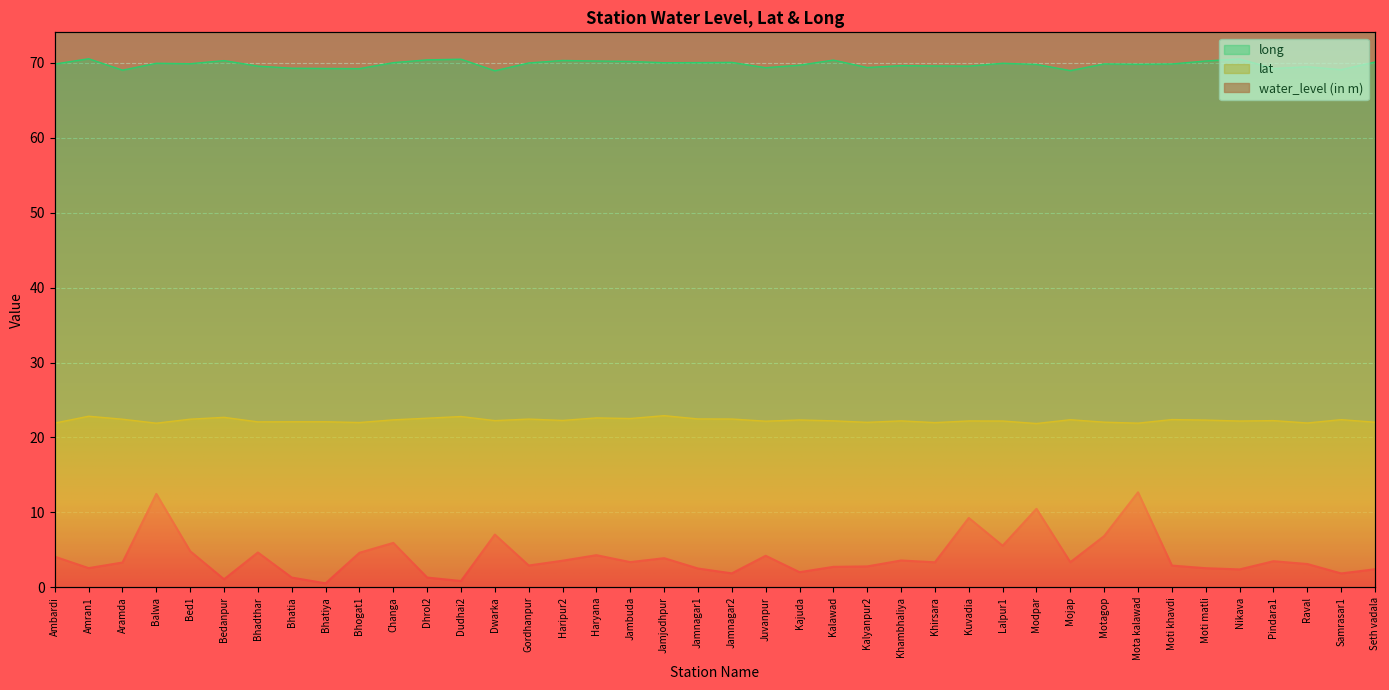

At how many categories does at least one series exceed 4?

40